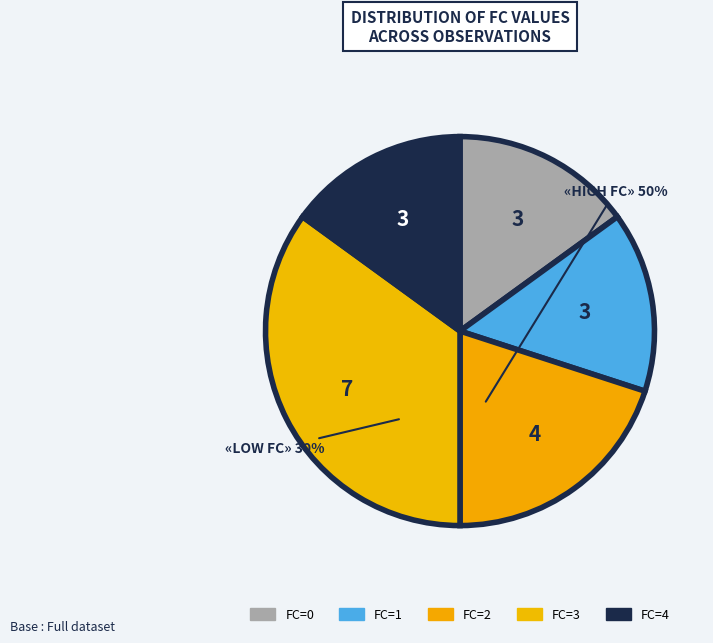

To the nearest percent, what is the average slice percentage?

20%